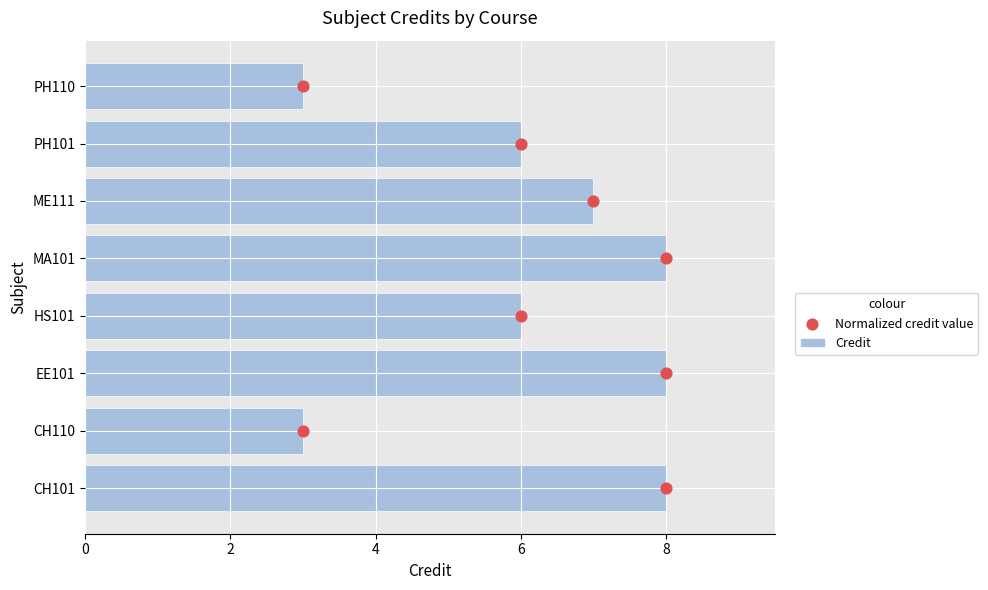

Which series has the largest Y range (max minus min)?

Normalized credit value